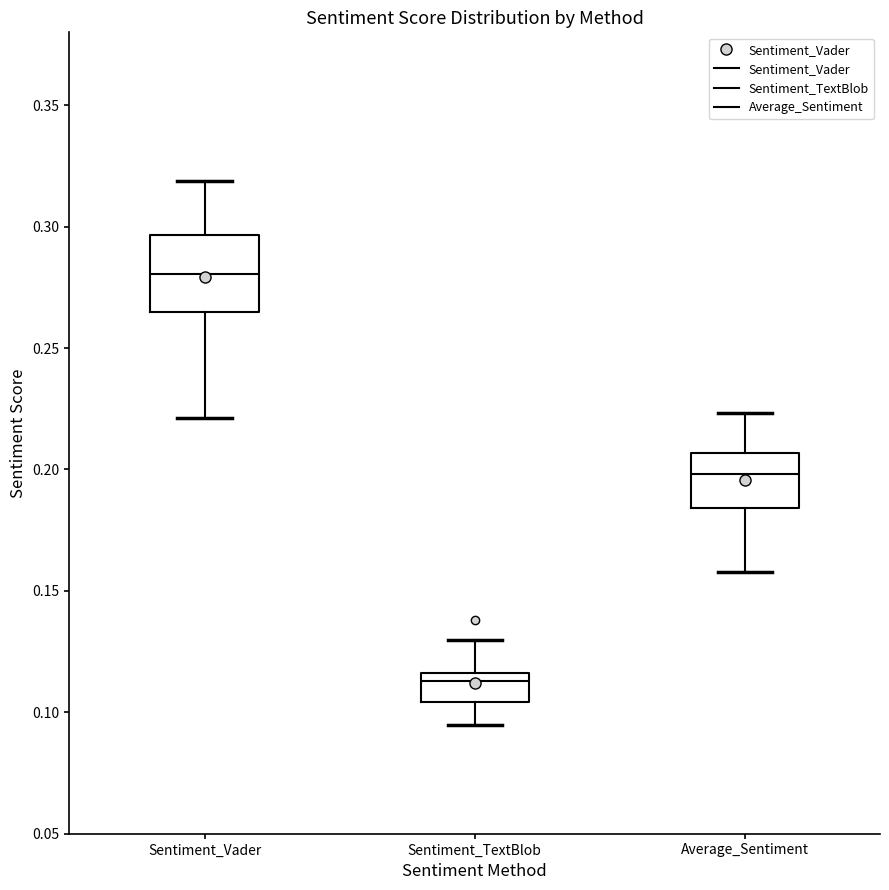

Comparing the boxes themselves (not the whiskers), which one is the tallest?

Sentiment_Vader